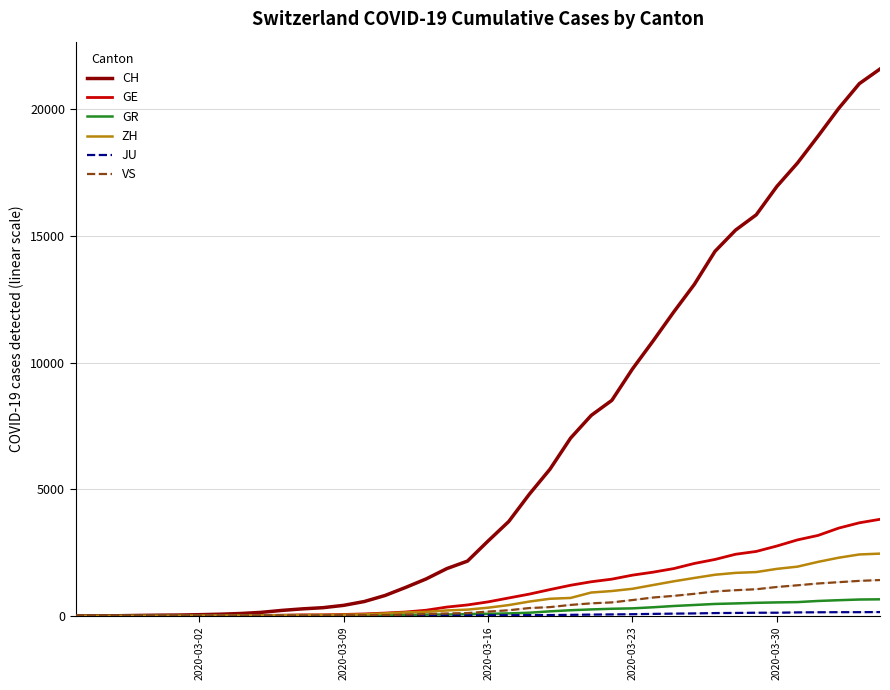

What is the greatest value displayed?

21593